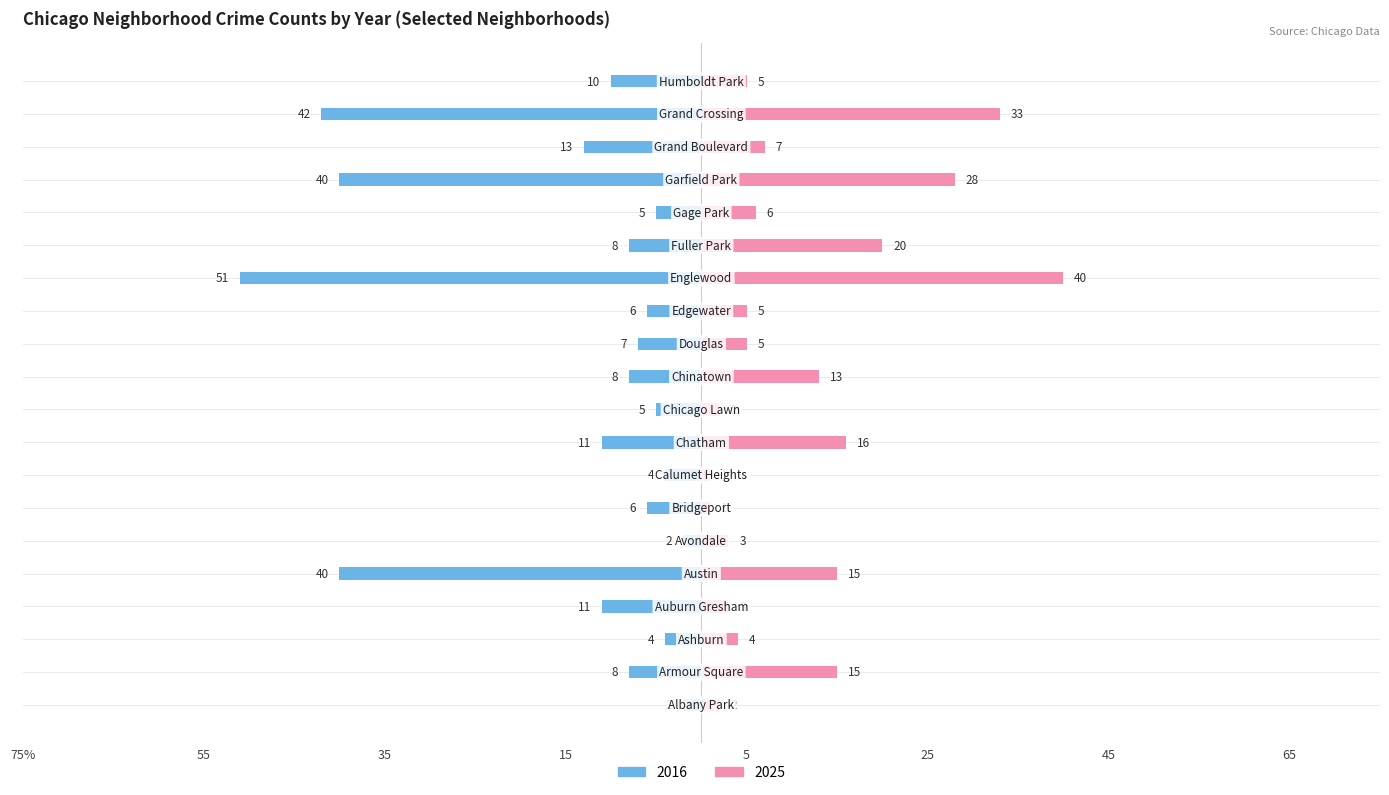

Which series changed the most between Albany Park and Grand Crossing?

2016